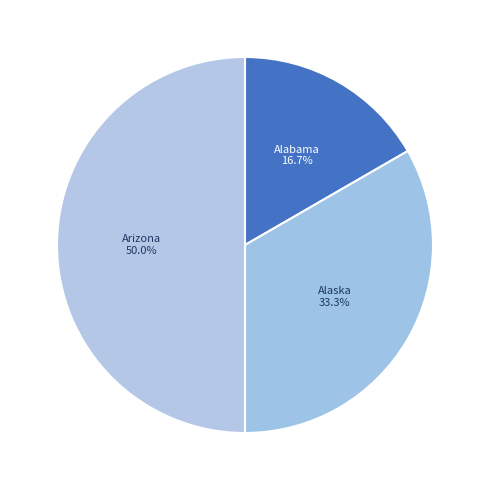

Which has a higher value, Alabama or Alaska?

Alaska